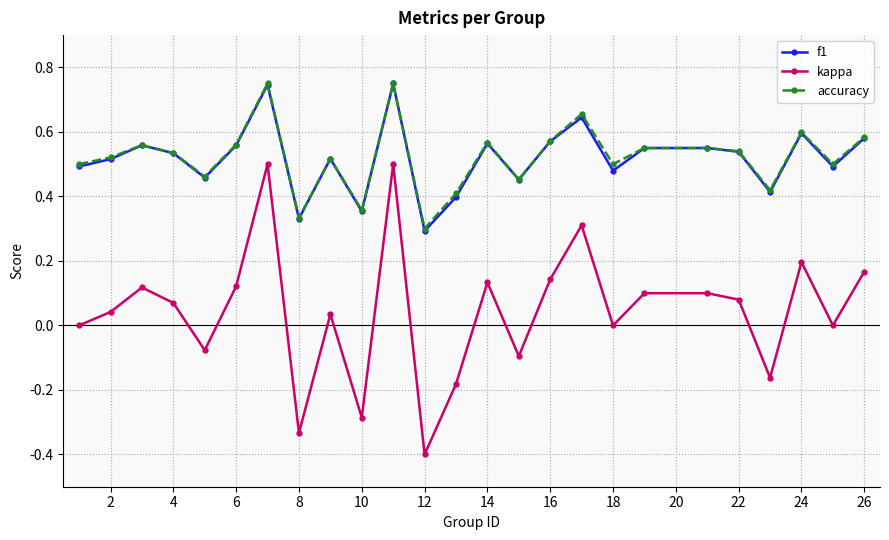

True or false: kappa and accuracy intersect in this chart.

False